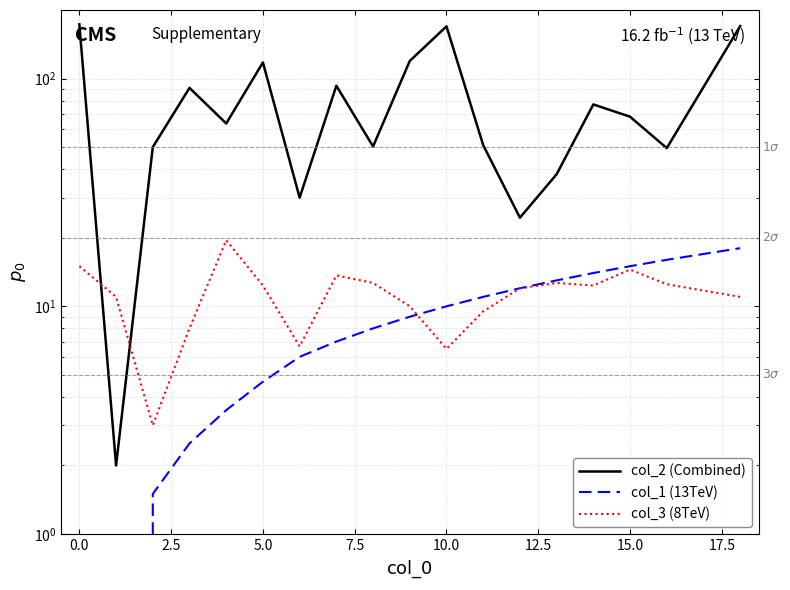

How many categories are shown in the chart?

18